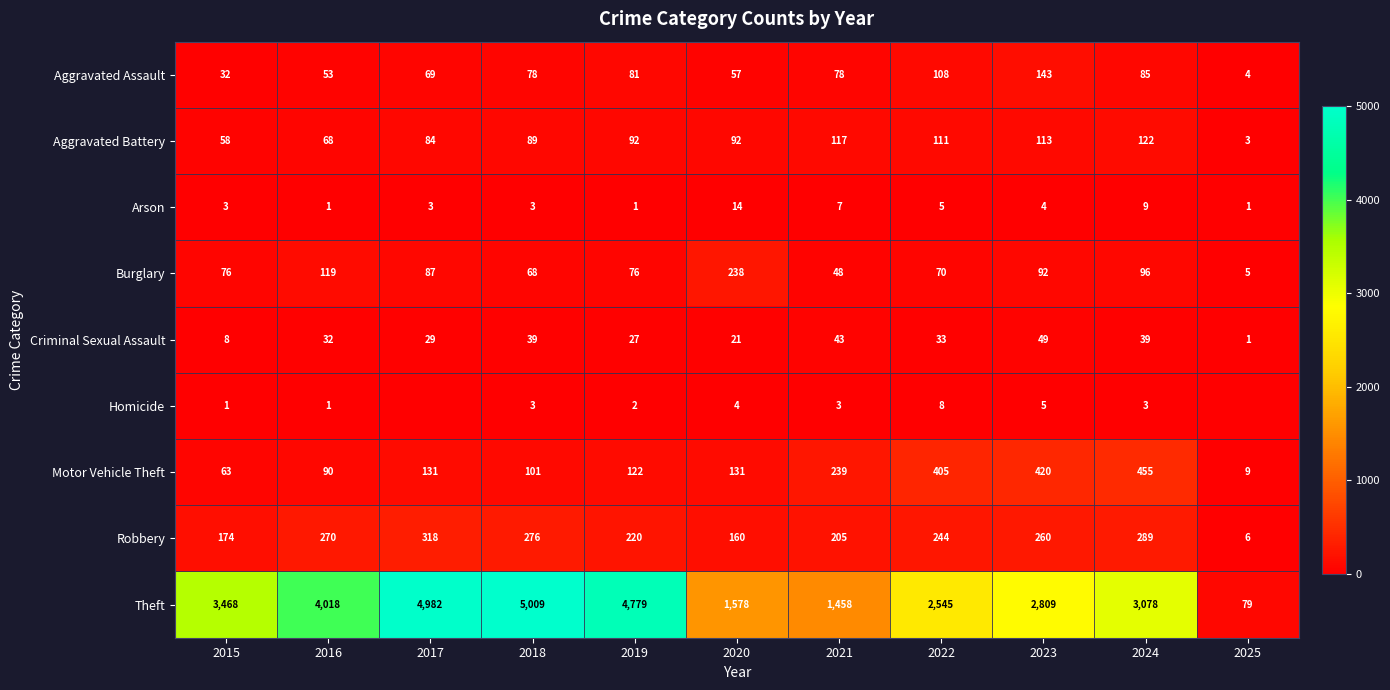

List the labels in order of Robbery value, largest first.

2017, 2024, 2018, 2016, 2023, 2022, 2019, 2021, 2015, 2020, 2025